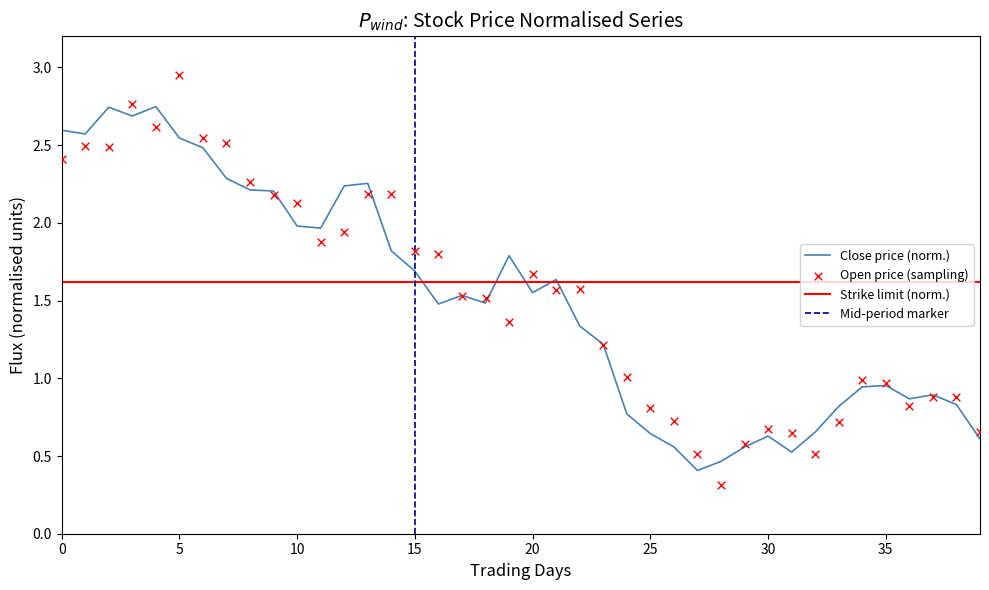

Which series contains the highest Y value?

open